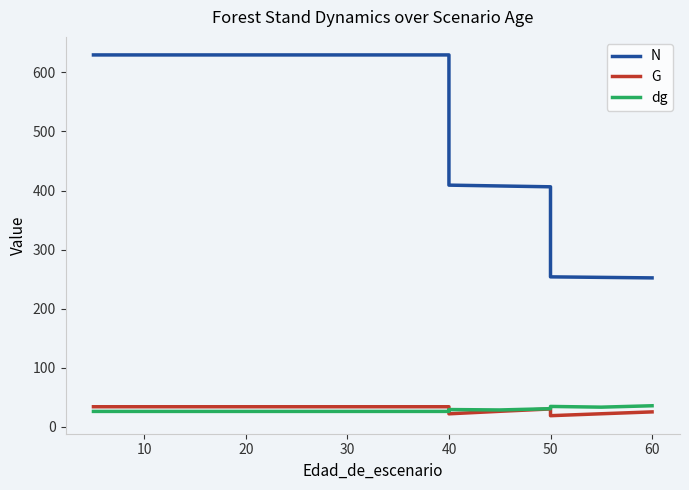

Is the value of dg at 50 greater than the value of G at 20?

No